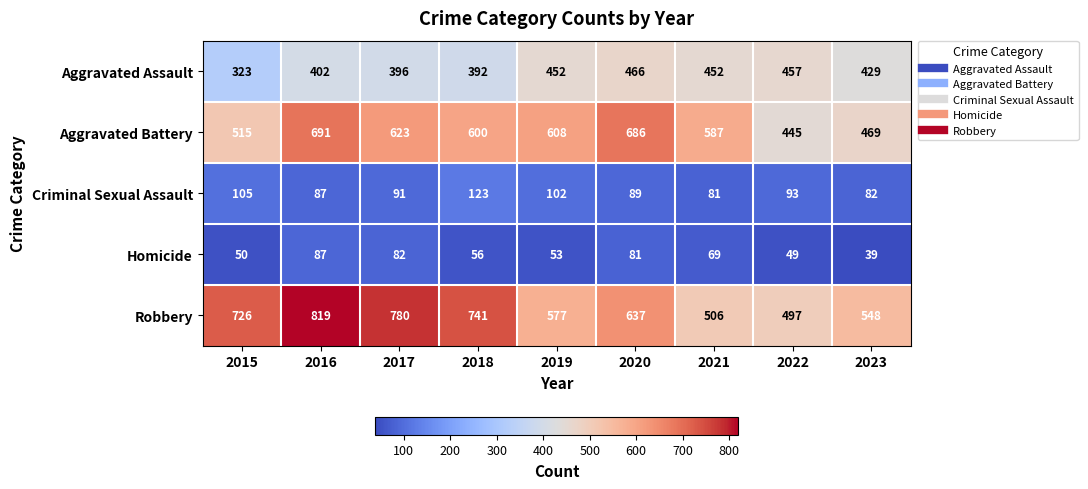

True or false: Aggravated Assault has a value of 466 at 2020.

True